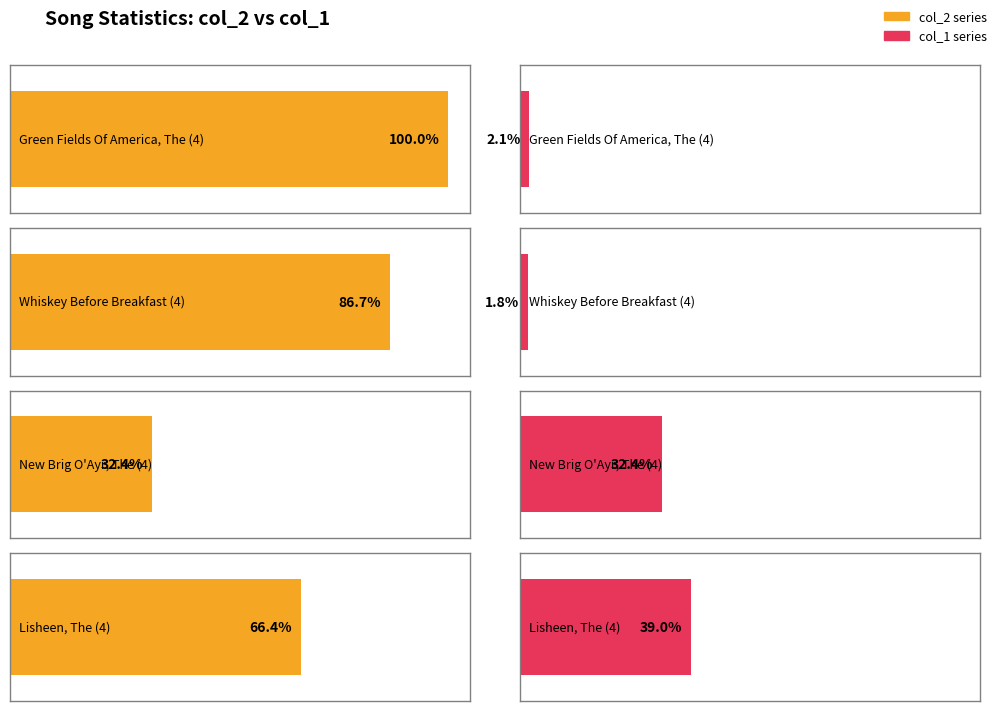

What is the label of the 10th bar from the right?

New Brig O'Ayr, The (4)